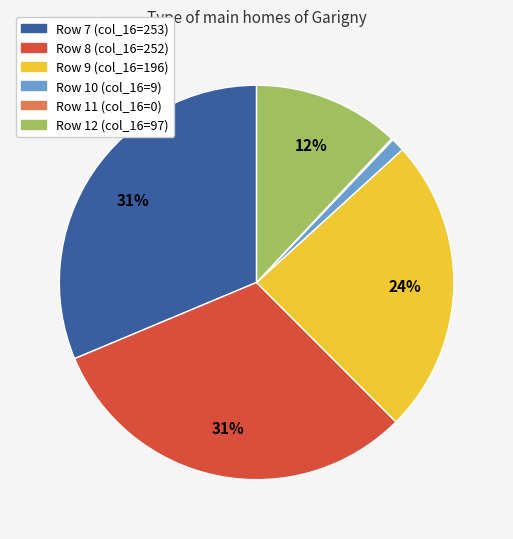

Do Row 12 (col_16=97) and Row 7 (col_16=253) together represent more than half of the pie?

No